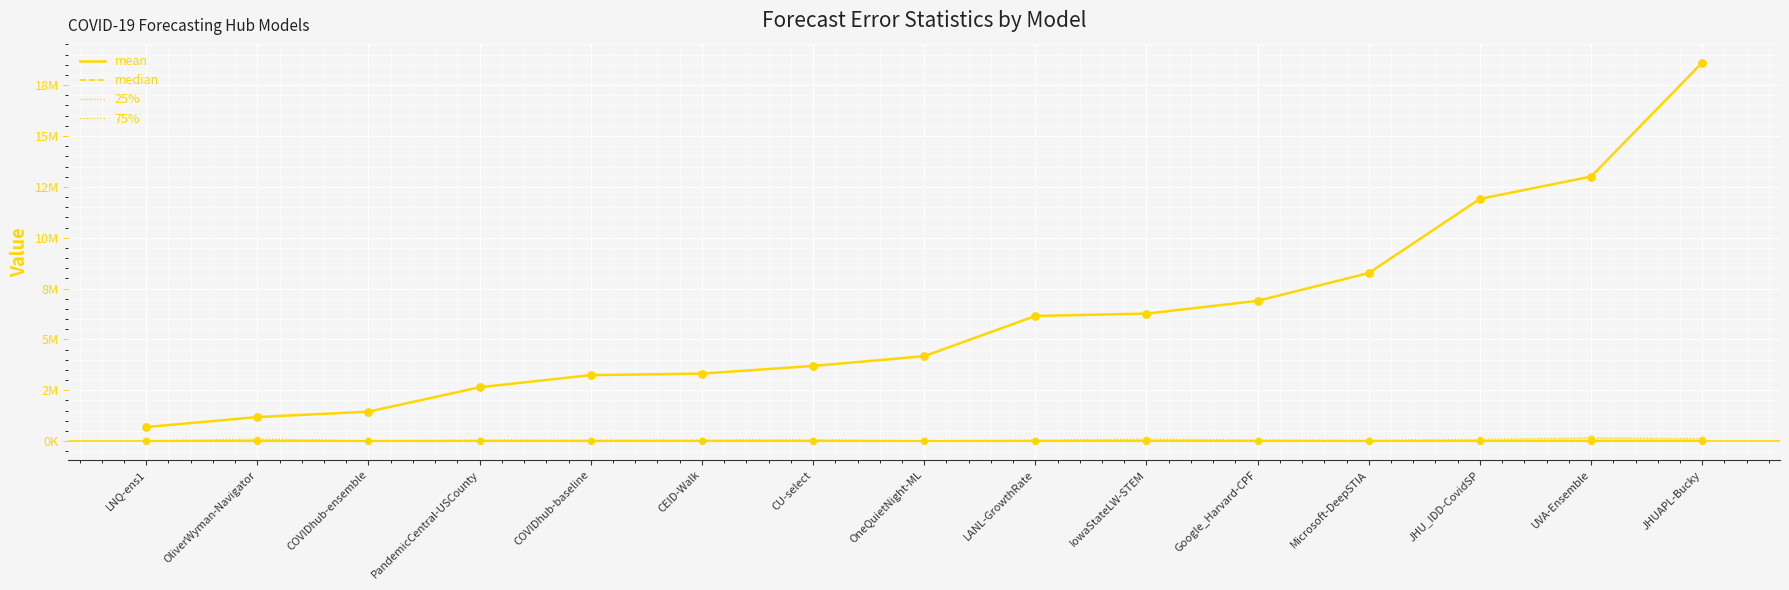

What is the total value across all series at Microsoft-DeepSTIA?

8325162.7